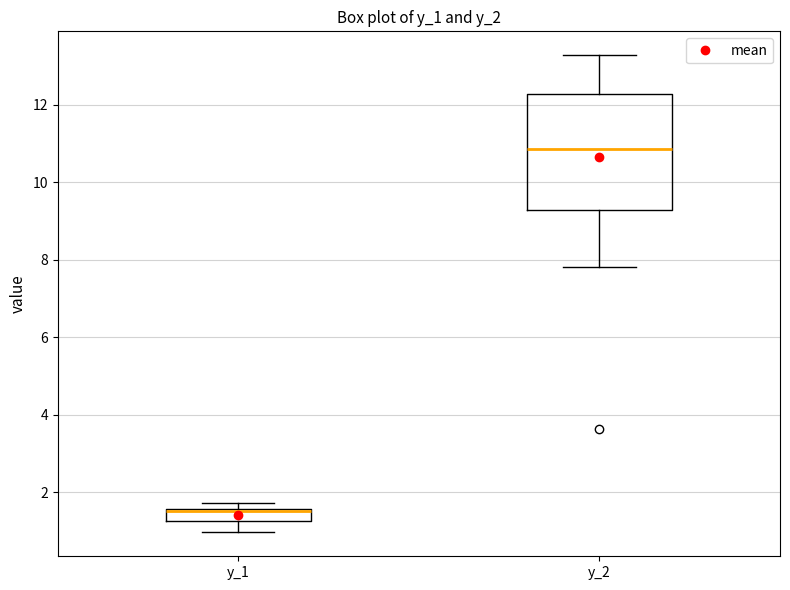

Where does the median line of the box for y_2 sit on the y-axis? The values are not printed on the chart, so give them approximately, as read against the axis.

10.8